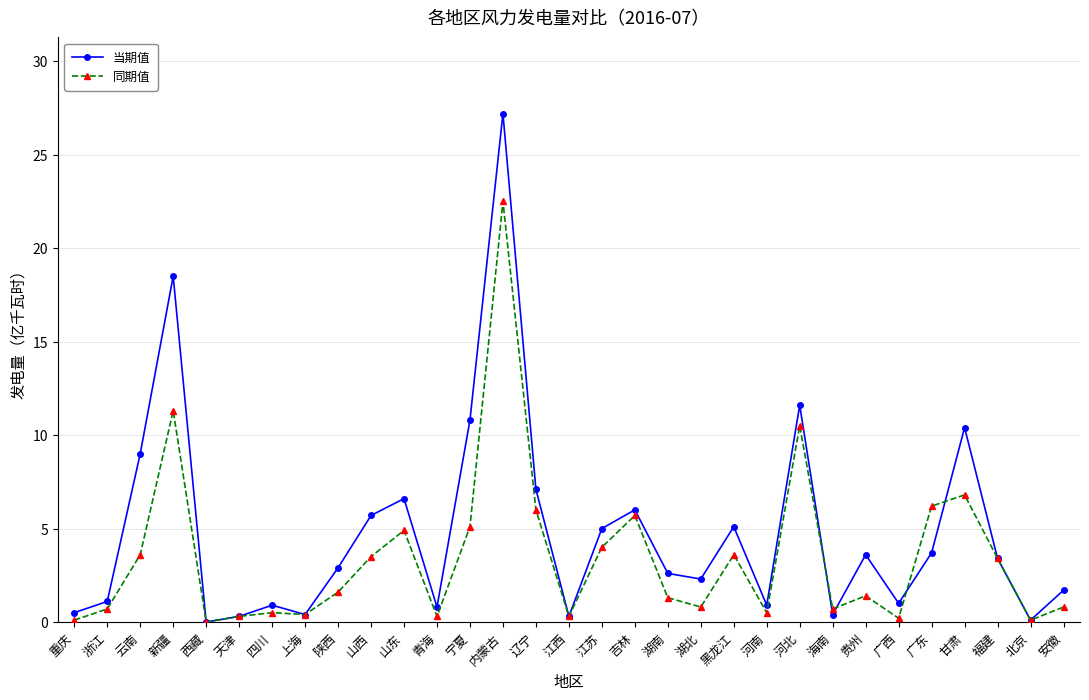

True or false: 同期值 has a value of 10.2 at 辽宁.

False